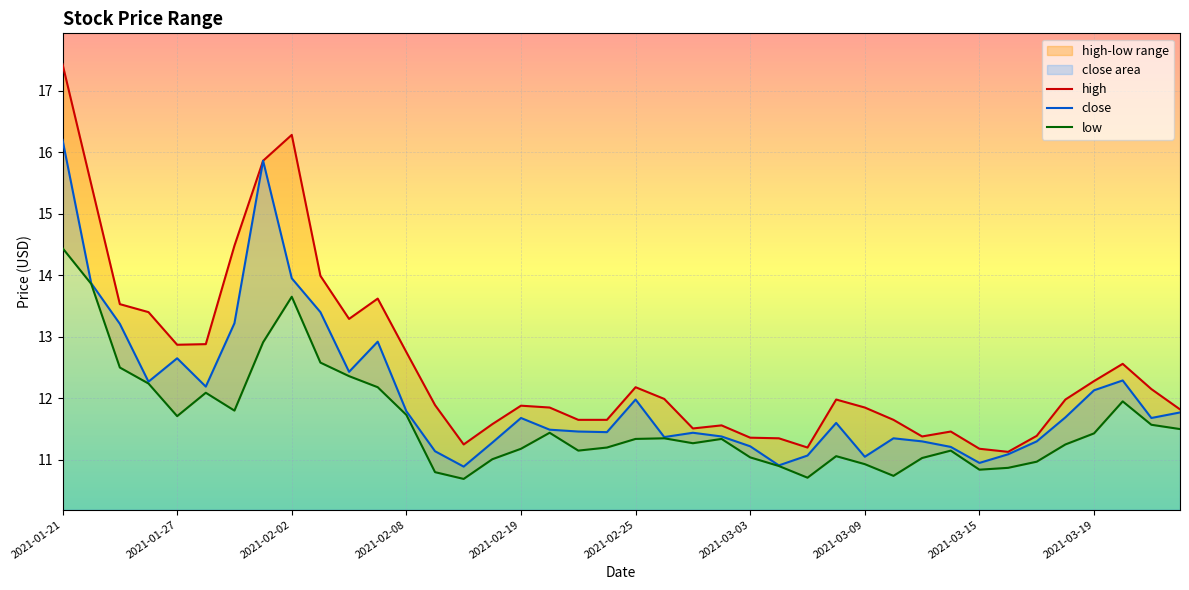

Where does the close series first go above 11?

2021-01-21